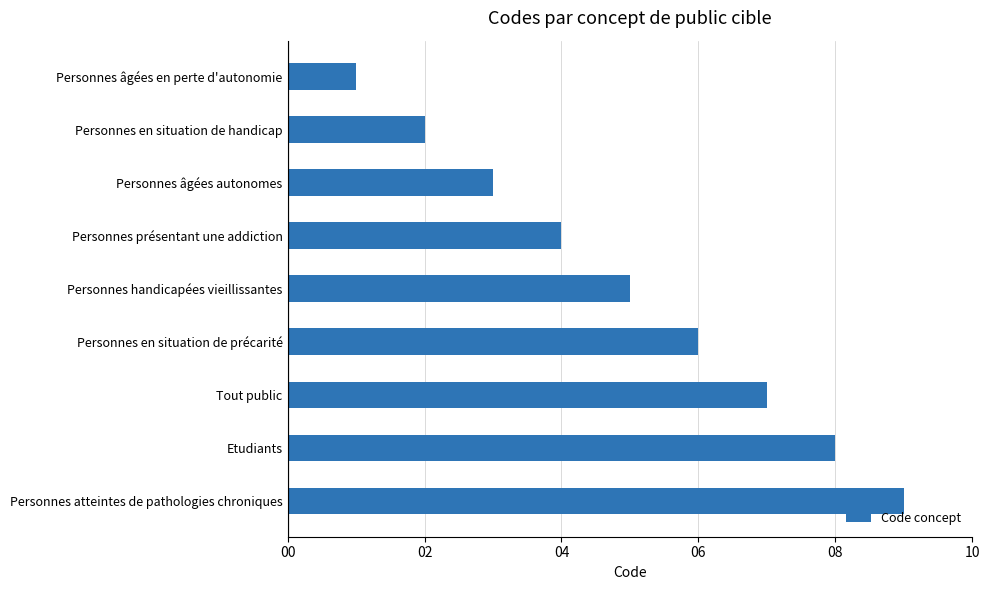

What is the label of the 1st bar from the top?

Personnes âgées en perte d'autonomie